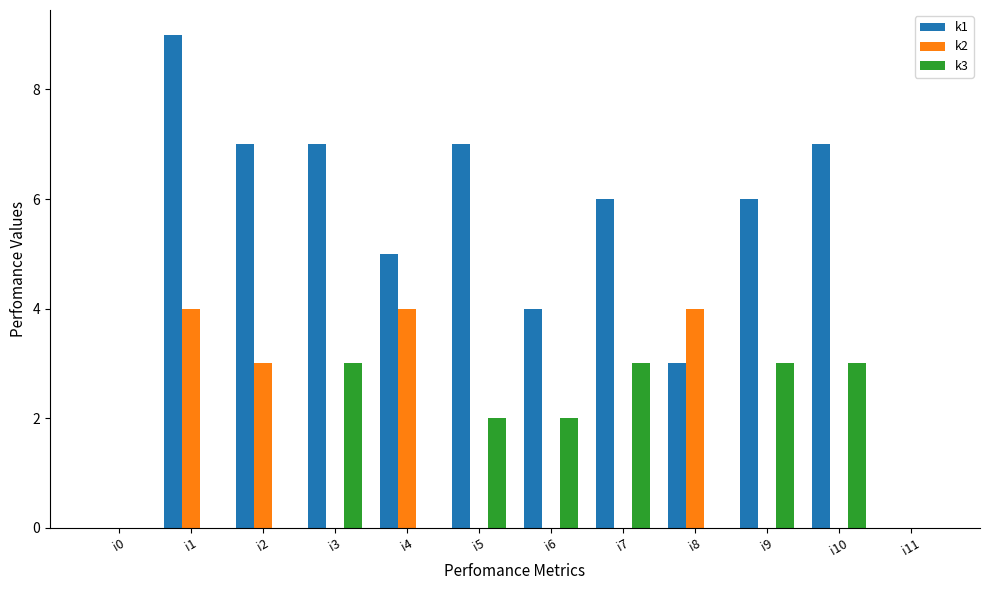

Between i1 and i4, which series saw the biggest shift?

k1